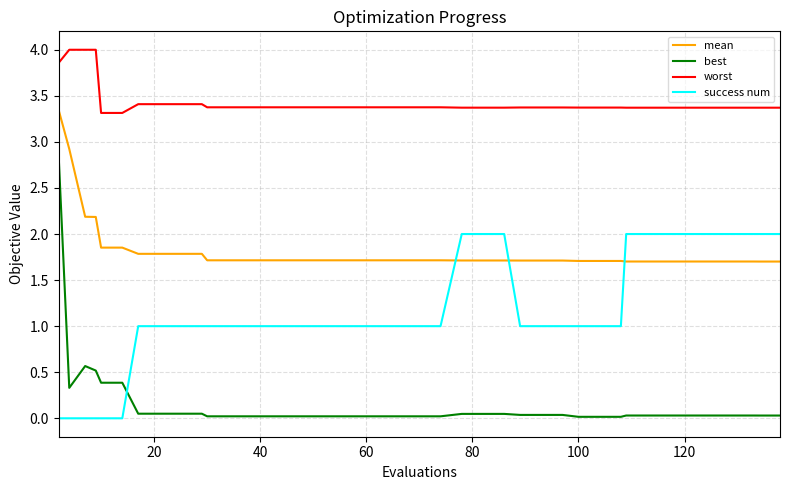

Rank the series by their maximum value, from lowest to highest.

success num, best, mean, worst